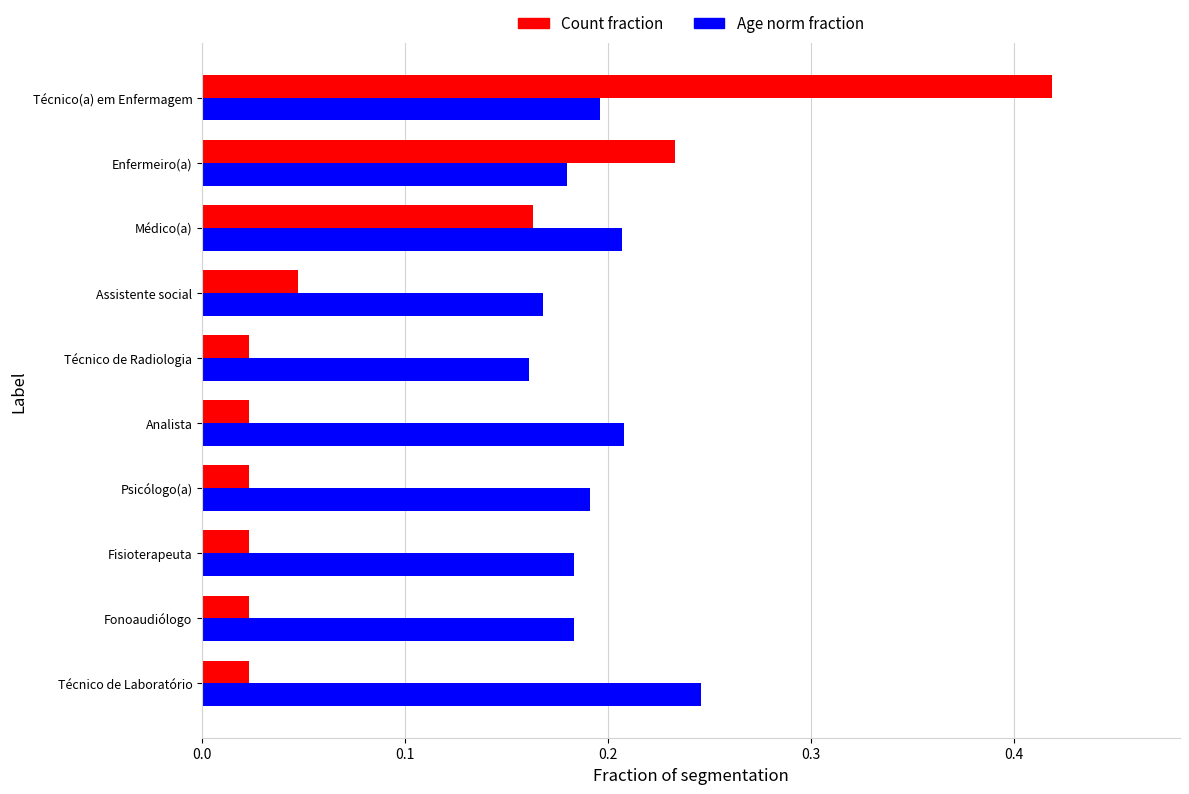

What is the difference between the maximum and minimum values in the Age norm fraction series?

0.1